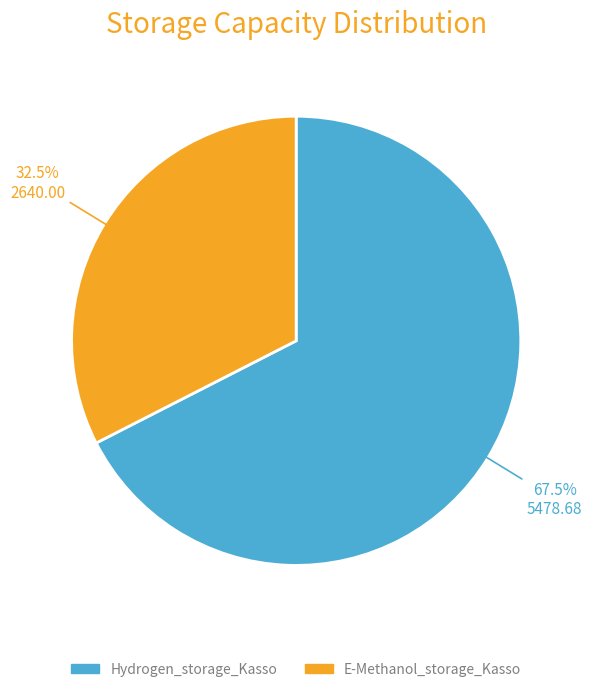

How many slices are in this pie chart?

2